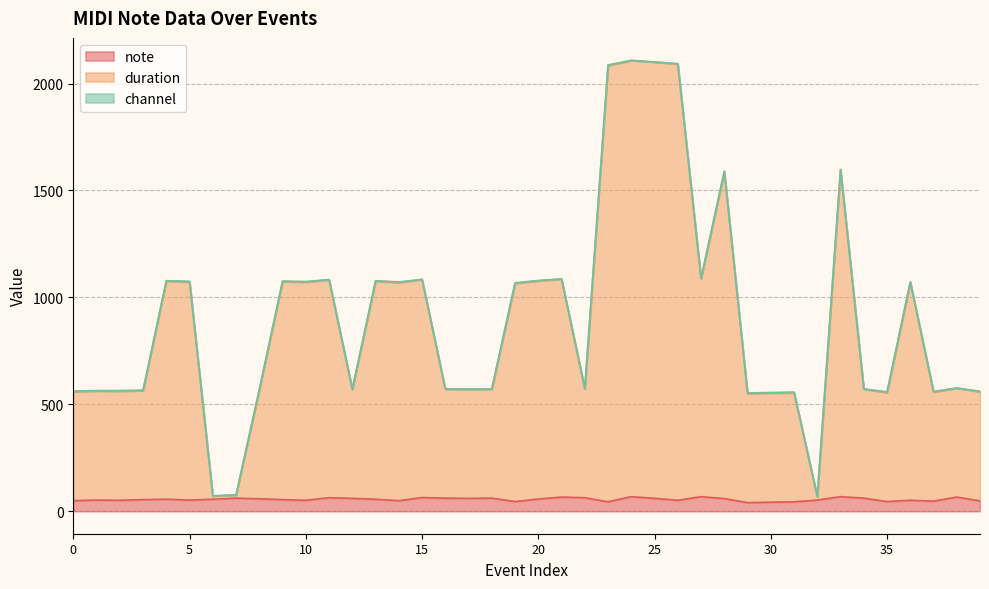

What is the value of the duration point at the 35th from the left?

572